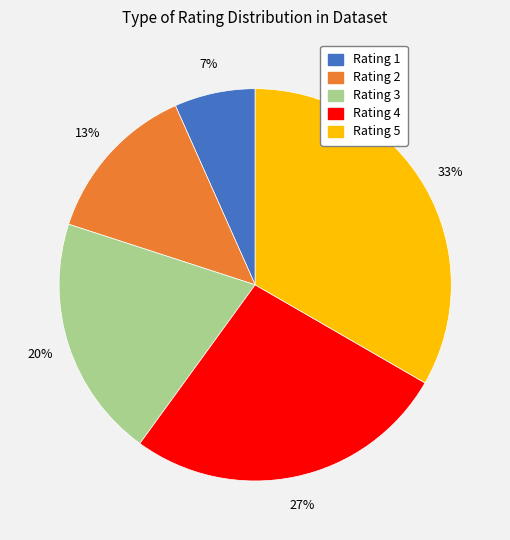

To the nearest percent, what is the difference between the Rating 3 and Rating 5 slice percentages?

13%